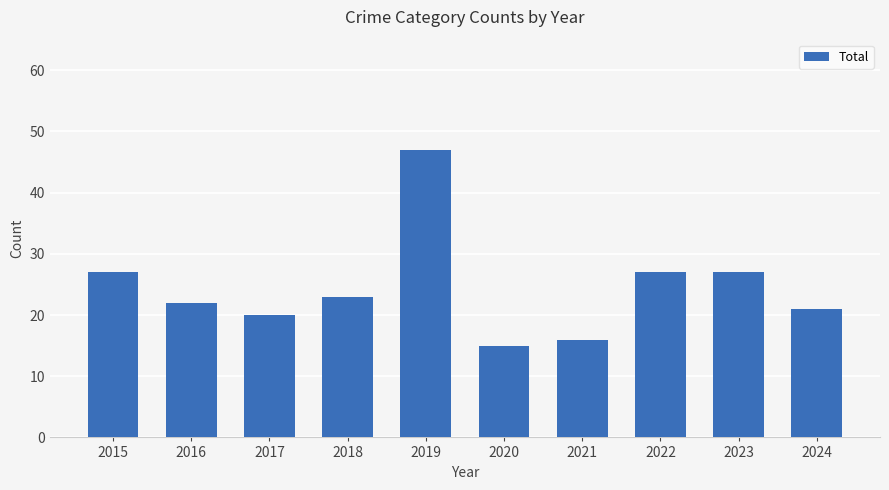

Reading left to right, what are all the values shown in this chart?

2015=27	2016=22	2017=20	2018=23	2019=47	2020=15	2021=16	2022=27	2023=27	2024=21